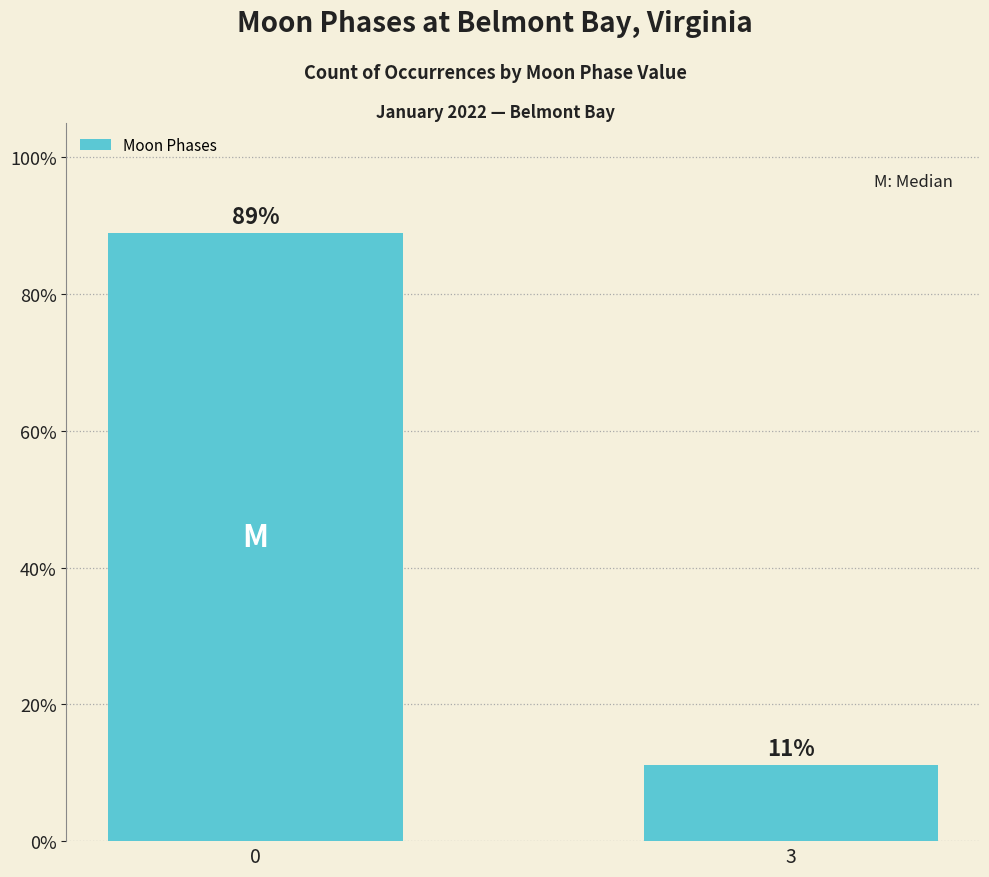

Rank the categories by value from highest to lowest.

0, 3